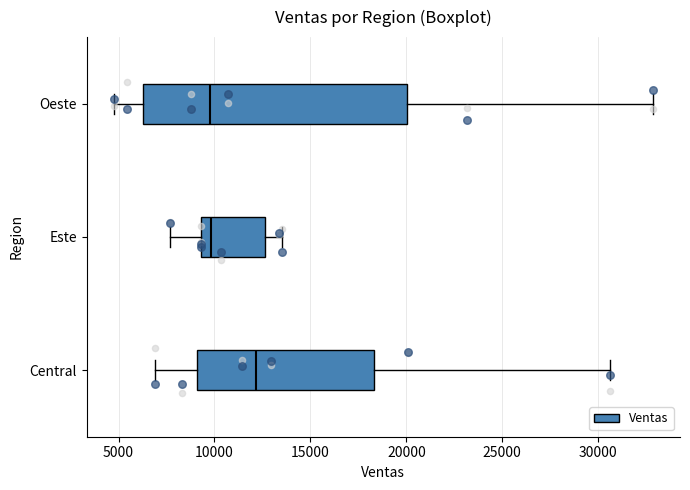

Where does the left whisker of the box for Este end on the x-axis? The values are not printed on the chart, so give them approximately, as read against the axis.

7500